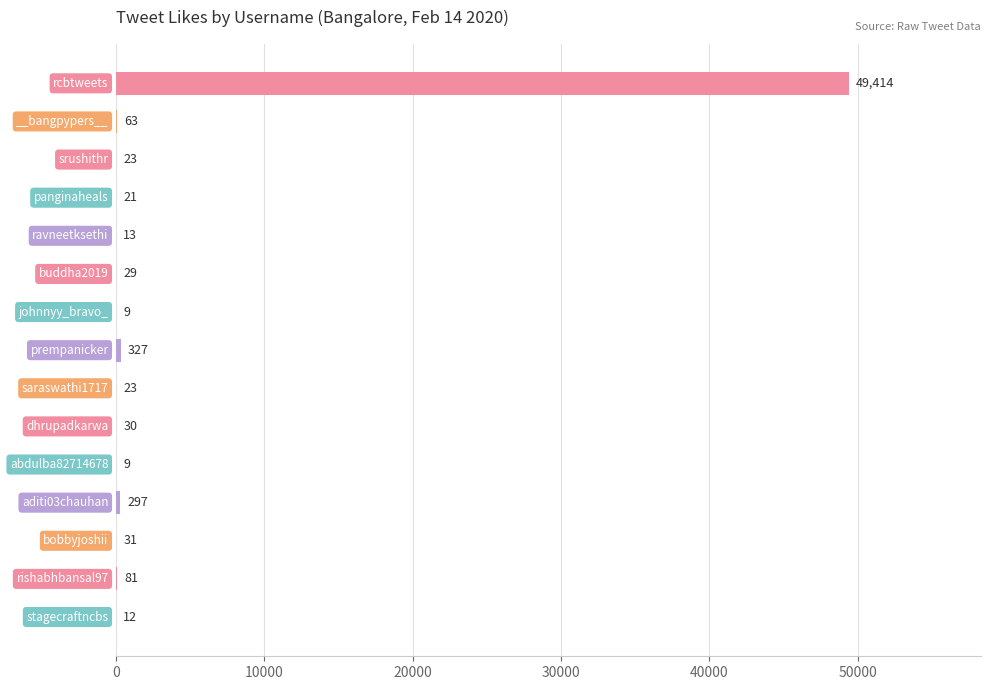

What is the sum of all values?

50382